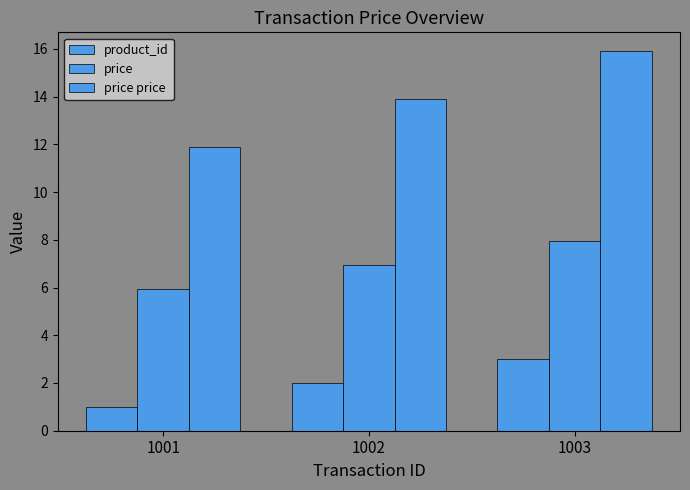

Are the bars grouped side by side (vs. stacked)?

Yes